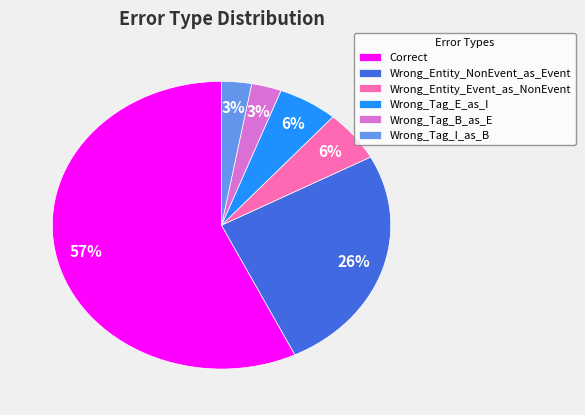

Approximately how many times larger is the value at Wrong_Entity_Event_as_NonEvent compared to Wrong_Tag_B_as_E?

2.0